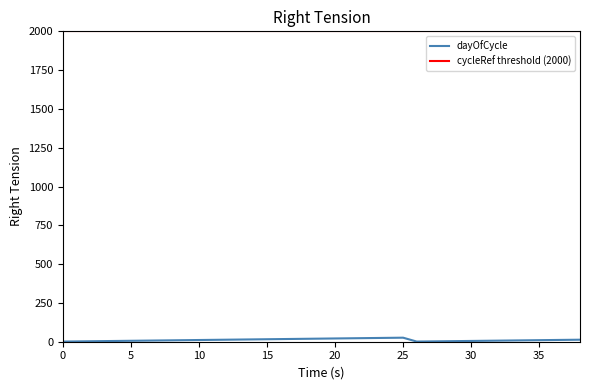

Reading left to right, extract all data points from this chart.

1	2	3	4	5	6	7	8	9	10	11	12	13	14	15	16	17	18	19	20	21	22	23	24	25	26	1	2	3	4	5	6	7	8	9	10	11	12	13